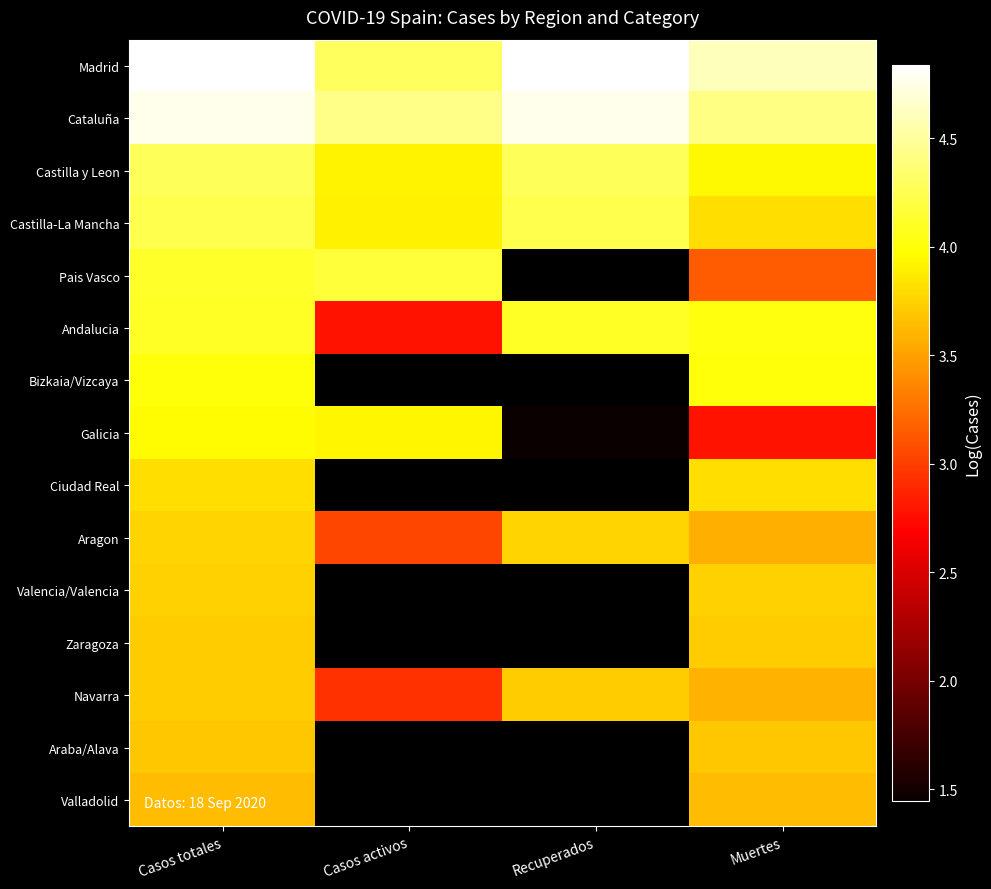

What is the maximum value for Zaragoza?

3.7